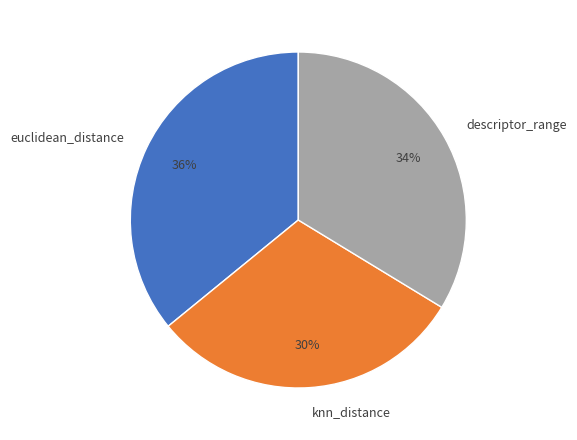

Does descriptor_range represent more than half of the total?

No